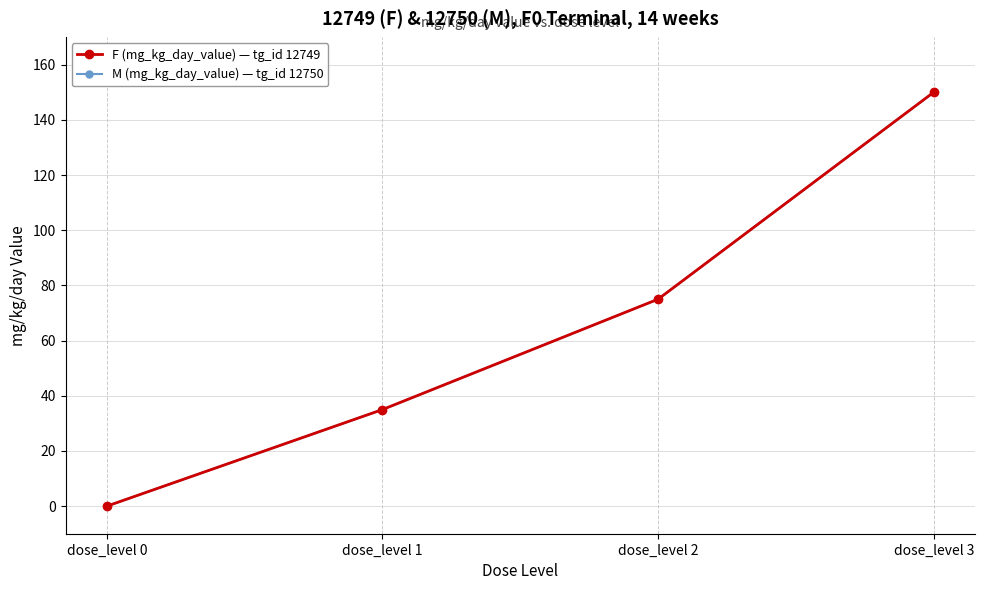

Is this an area chart (filled region under the line)?

No